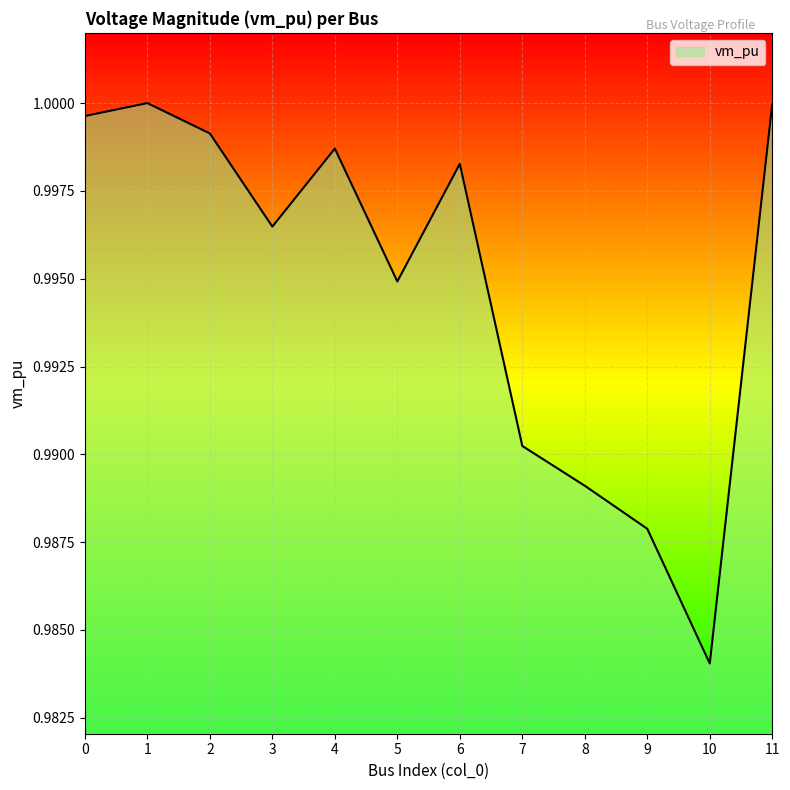

At which category does the chart reach its minimum across all series?

10